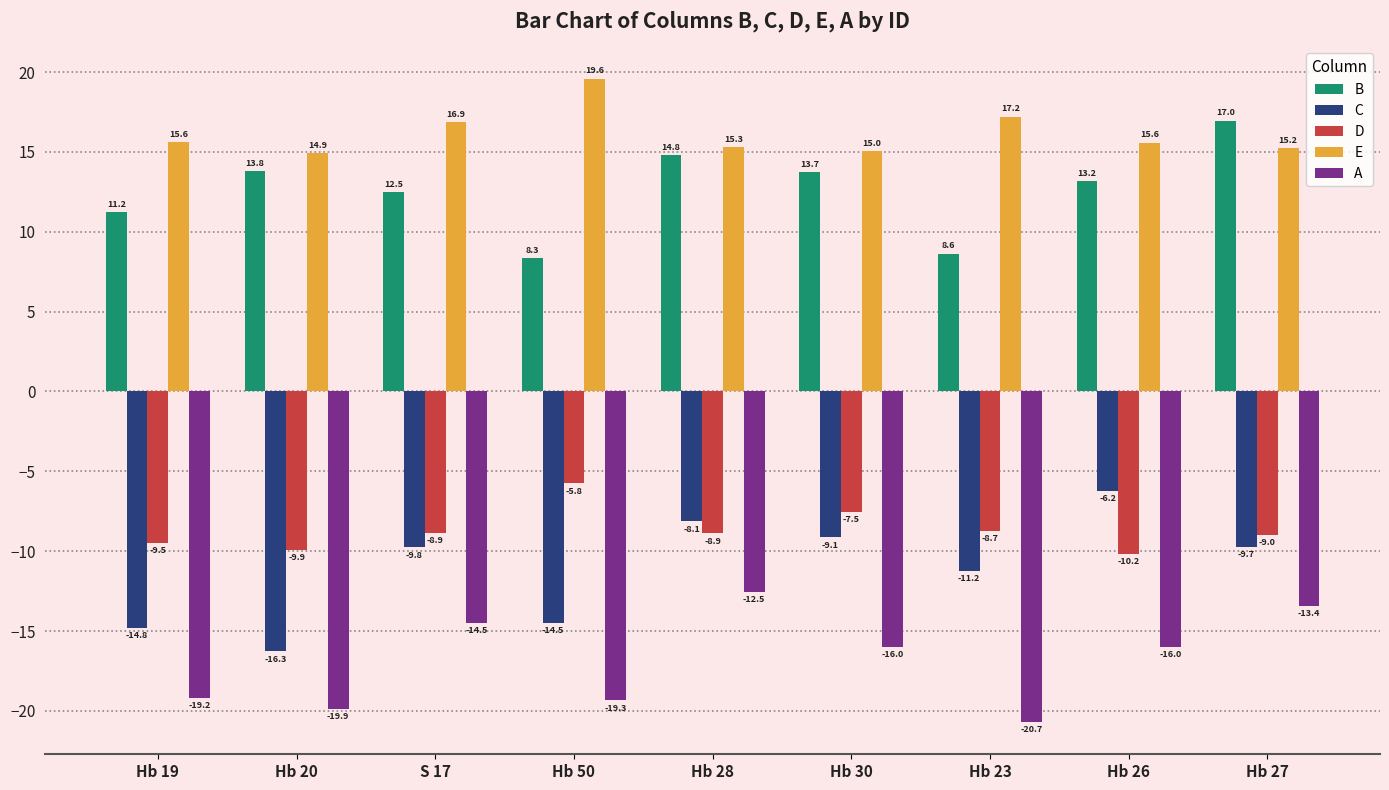

What is the label of the 5th bar from the left?

Hb 28